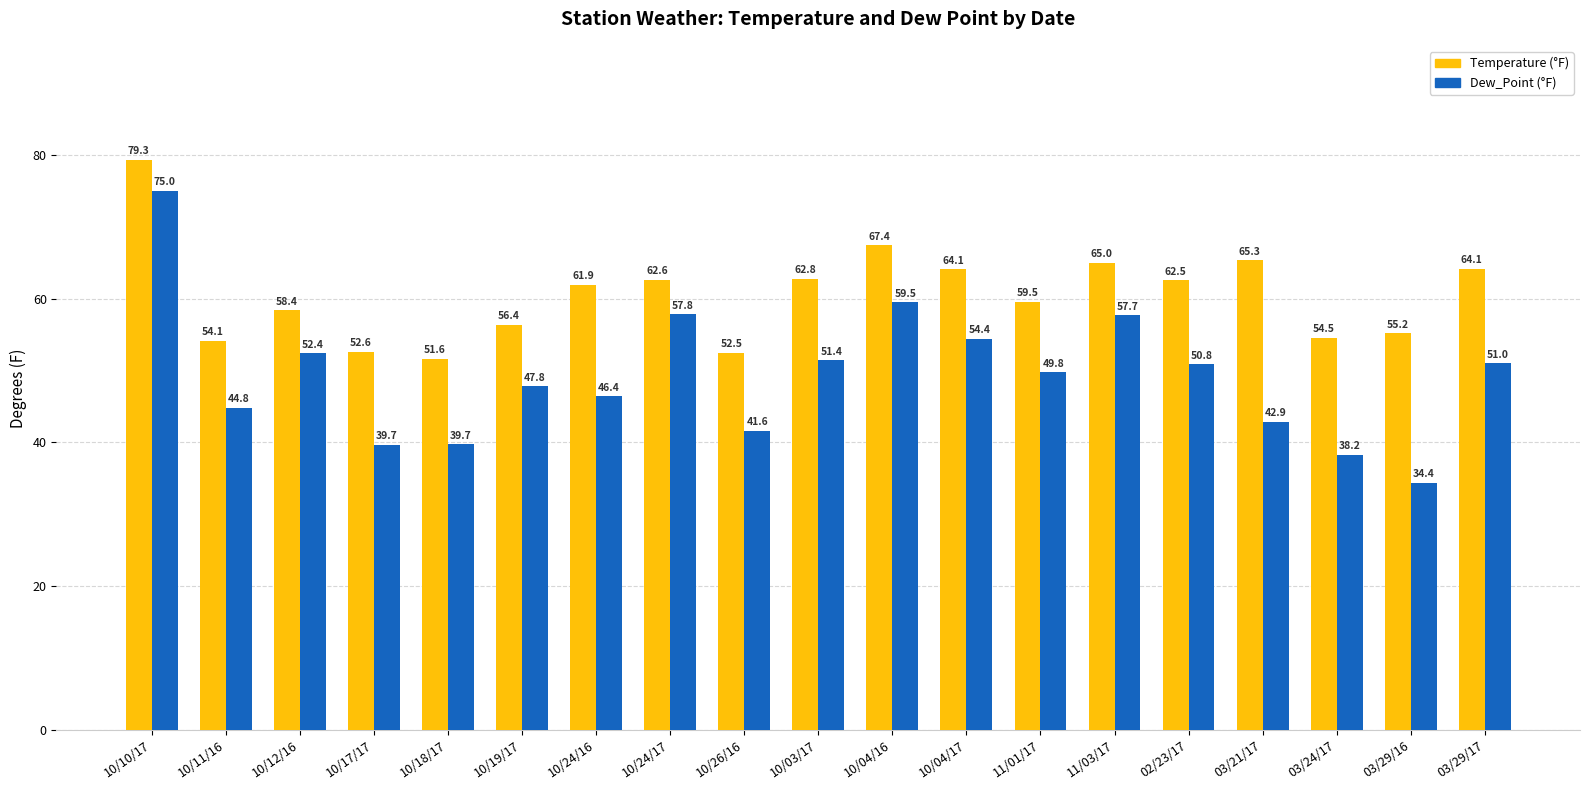

List the series in order of their overall mean, lowest first.

Dew_Point (°F), Temperature (°F)